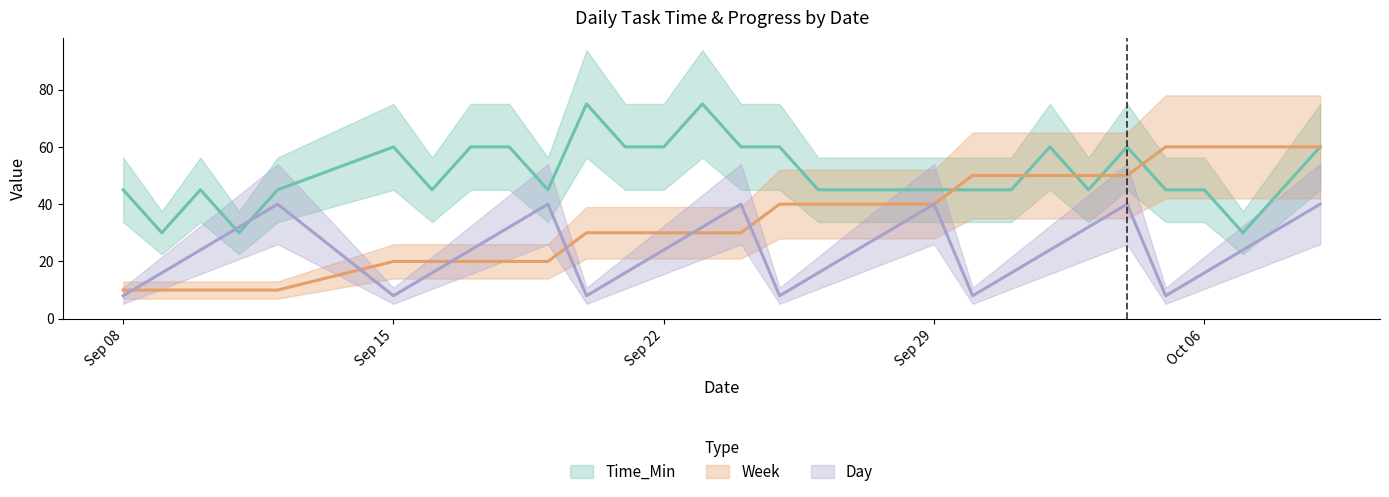

At which category does Day reach its first local valley?

Sep 15